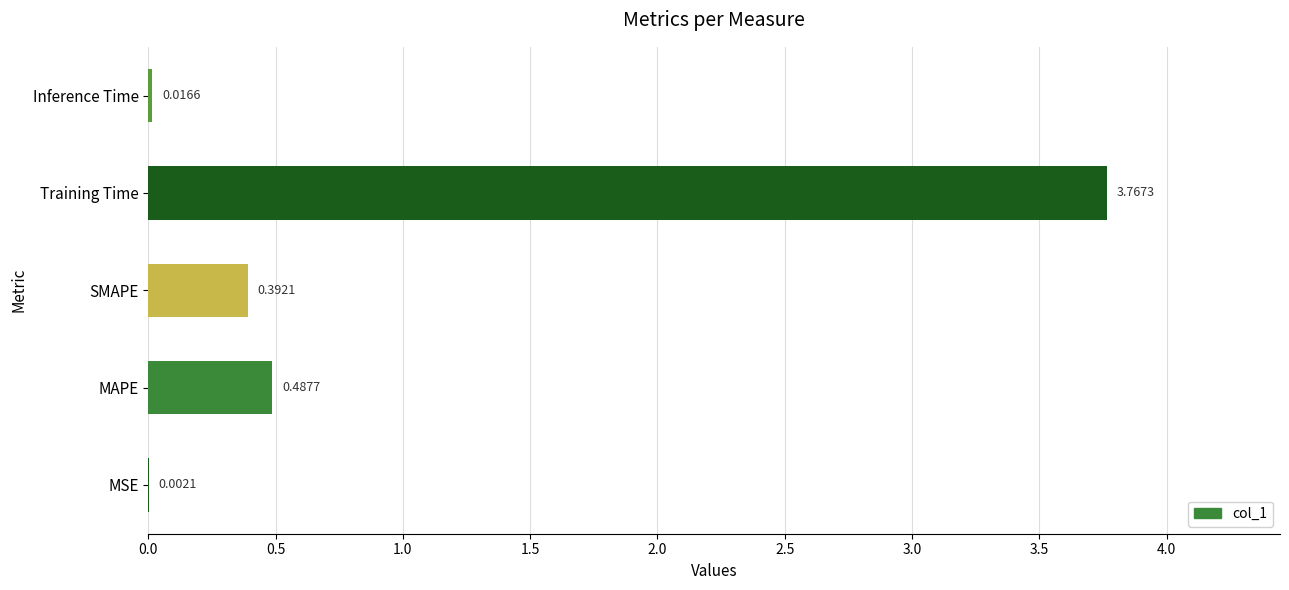

Are the bars grouped side by side (vs. stacked)?

No